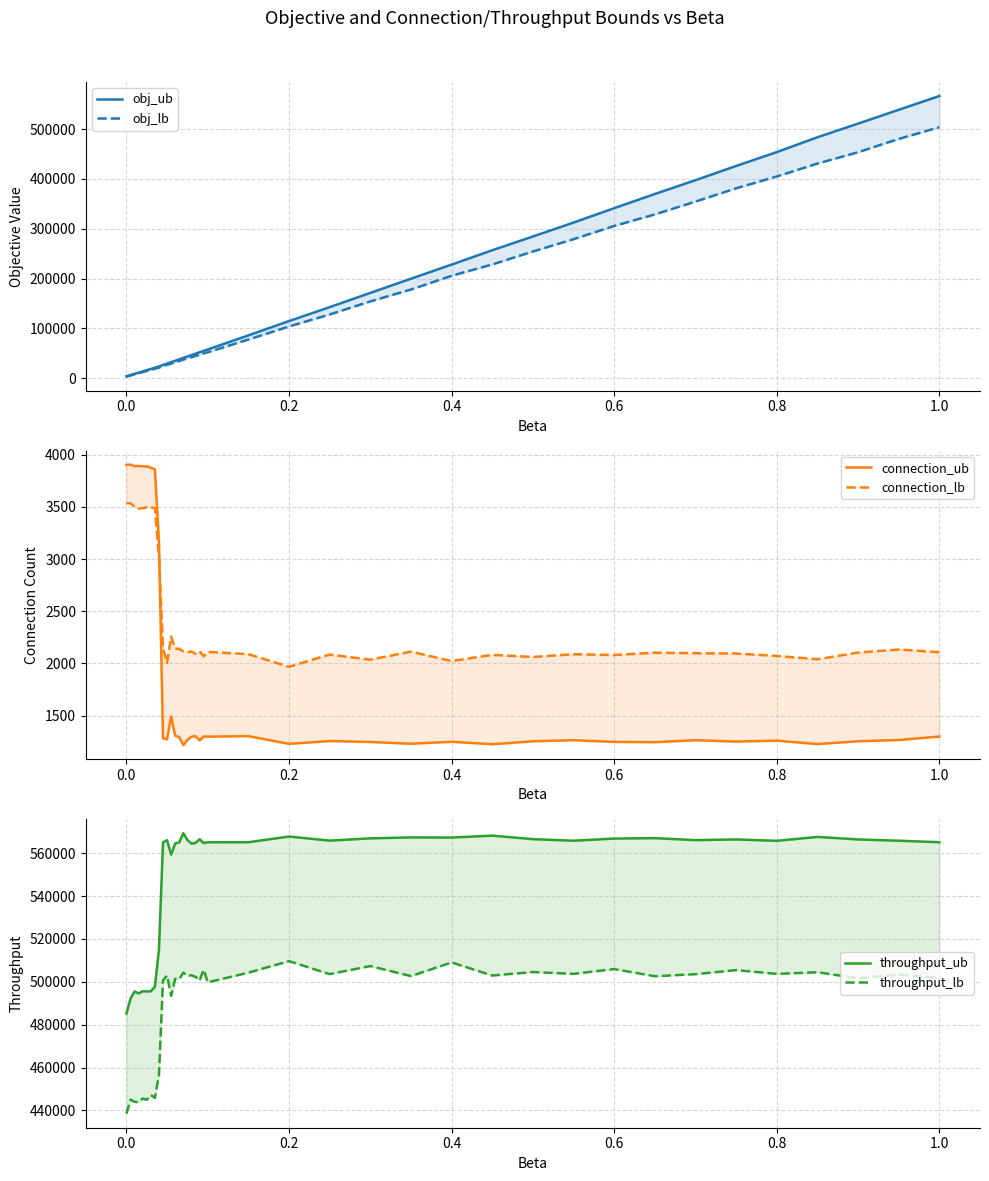

Count the number of categories in the chart.

39